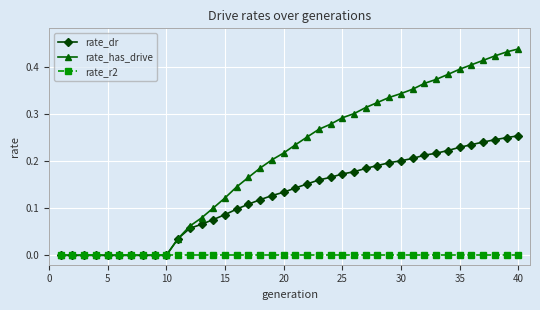

Which series has the largest range (max minus min)?

rate_has_drive